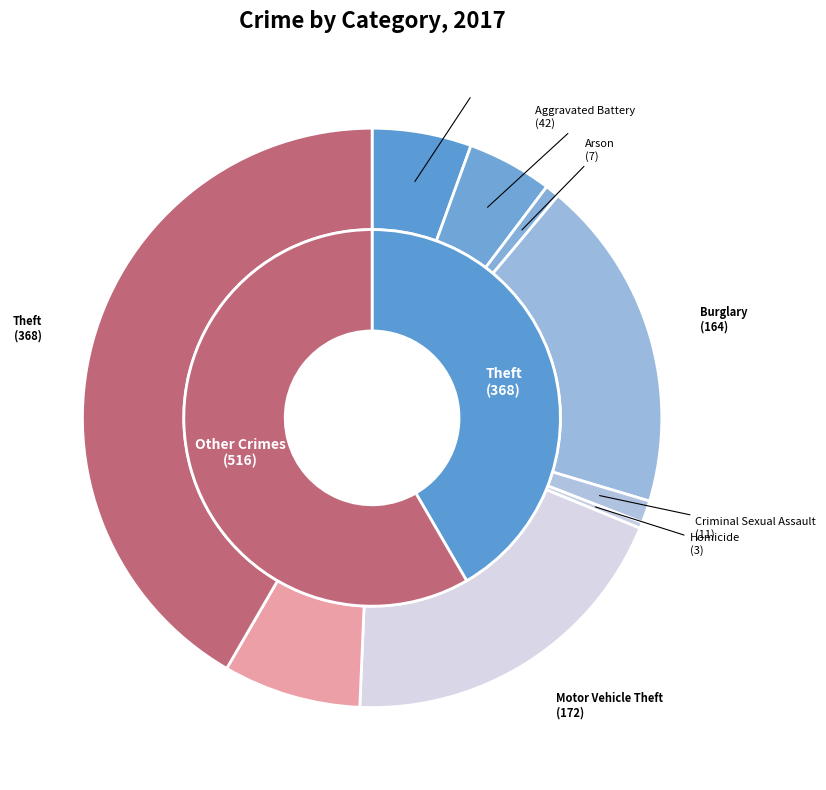

Is it true that Motor Vehicle Theft is 32% of the pie?

False